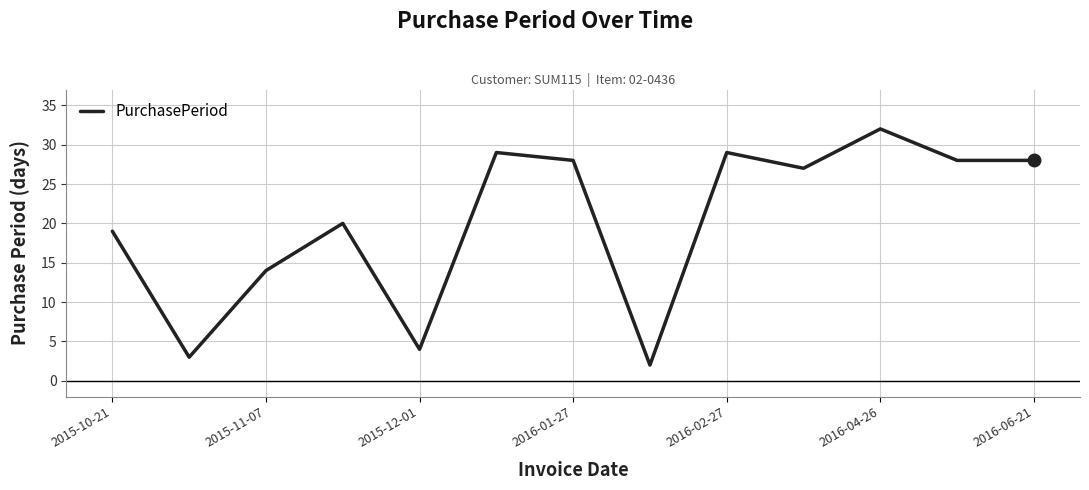

What is the maximum value shown in the chart?

32